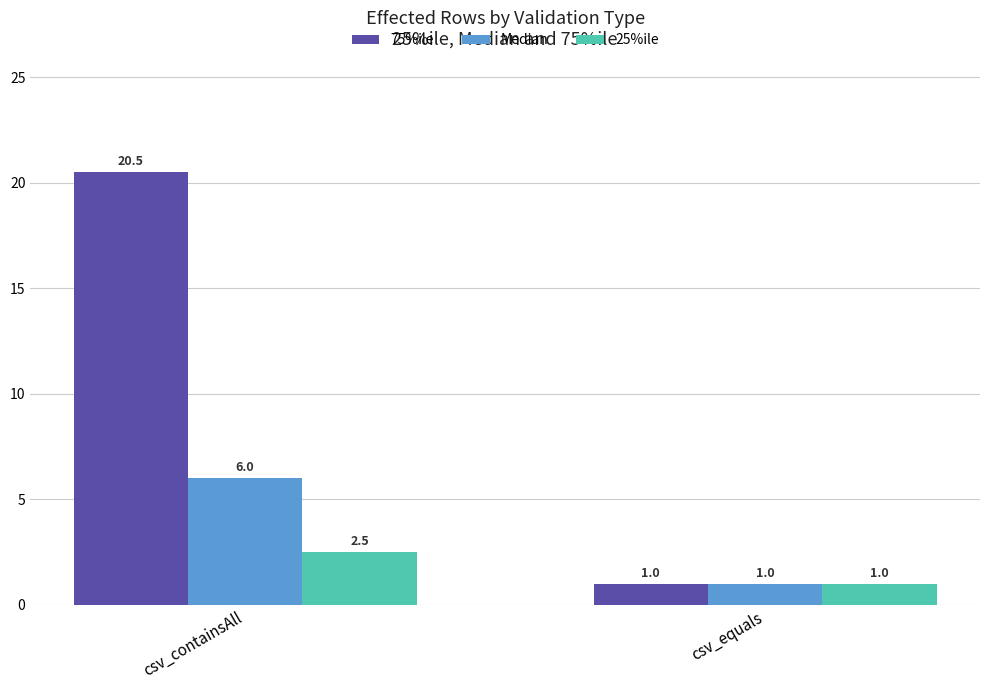

How many data points in 75%ile are less than 20?

1